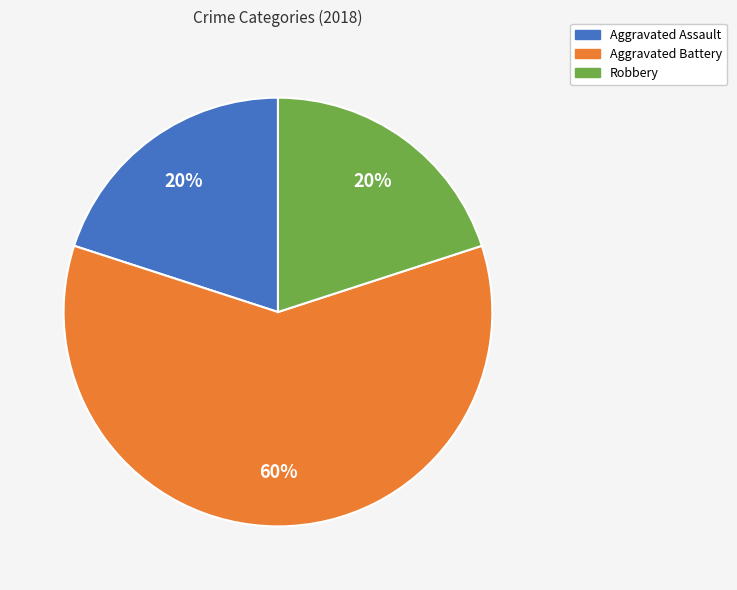

How many segments does this pie chart have?

3